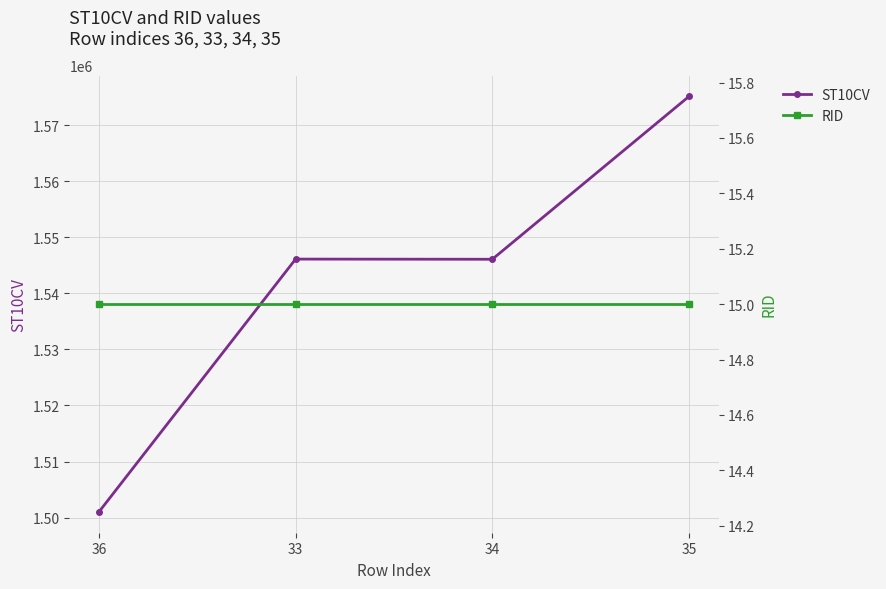

What is the average value of the ST10CV series?

1542090